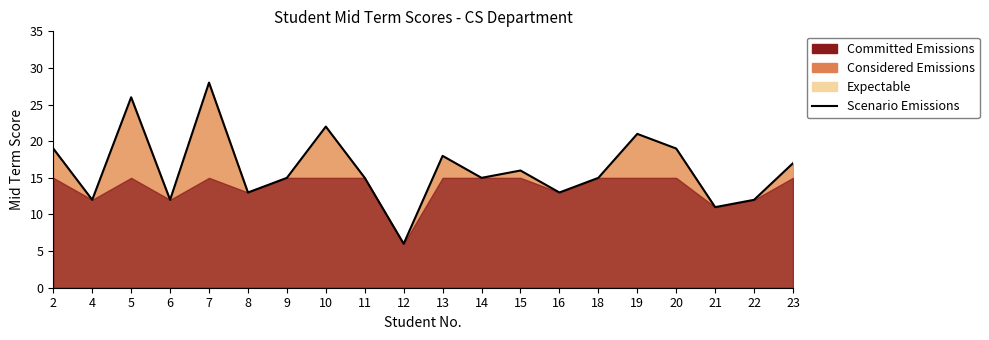

What is the sum of all values?

325